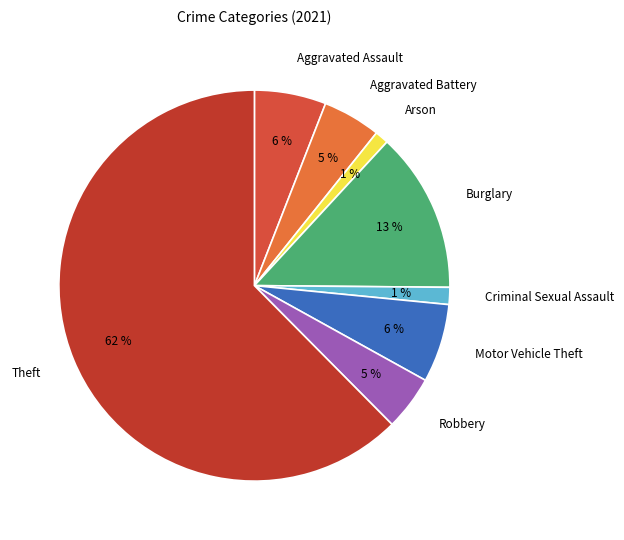

What is the largest slice in the pie chart?

Theft